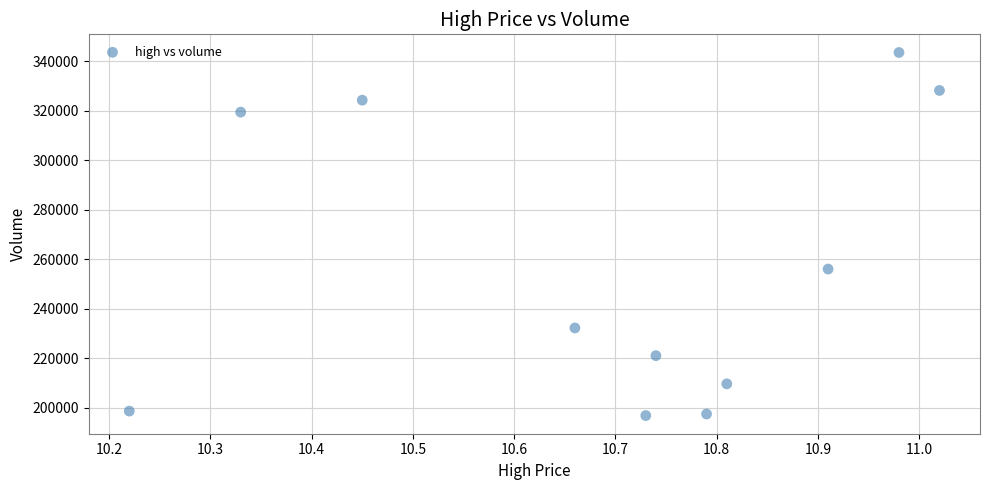

What is the range of Y values (max minus min)?

146617.2